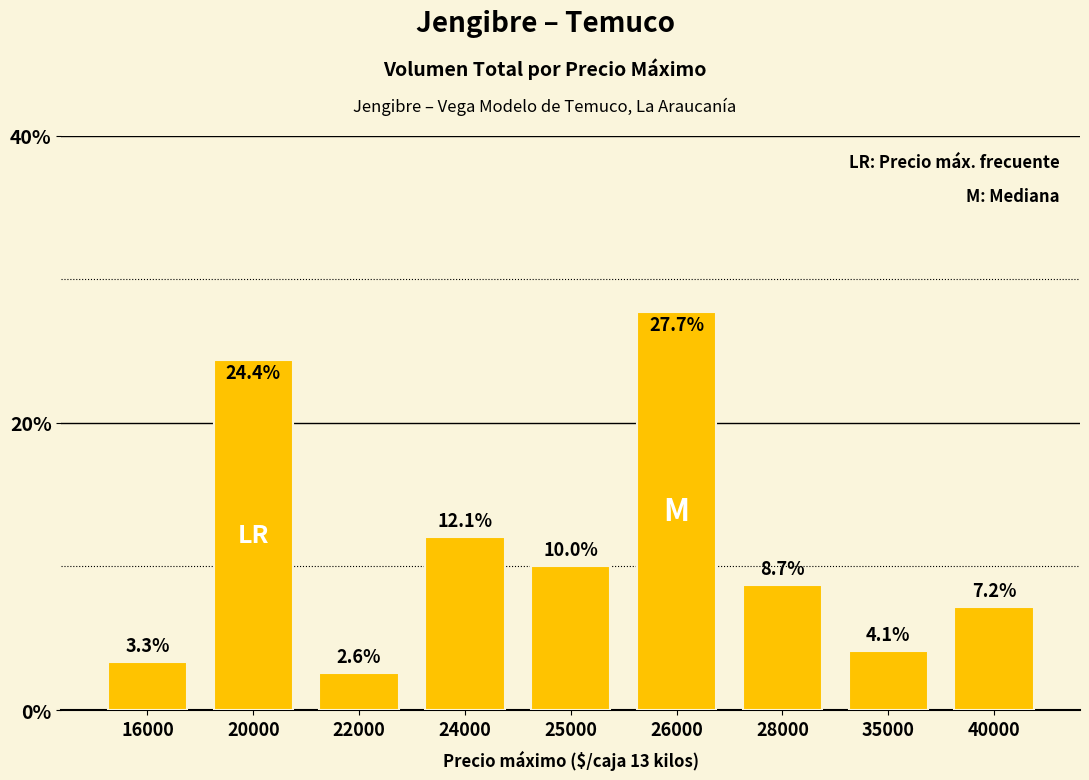

At which category does the chart reach its peak across all series?

26000